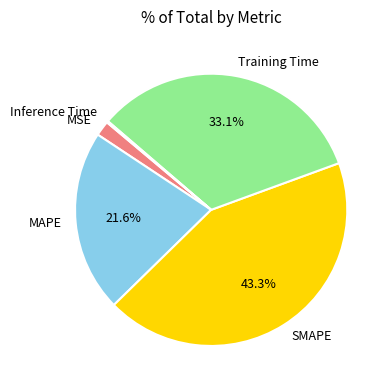

Which slice is the largest?

SMAPE